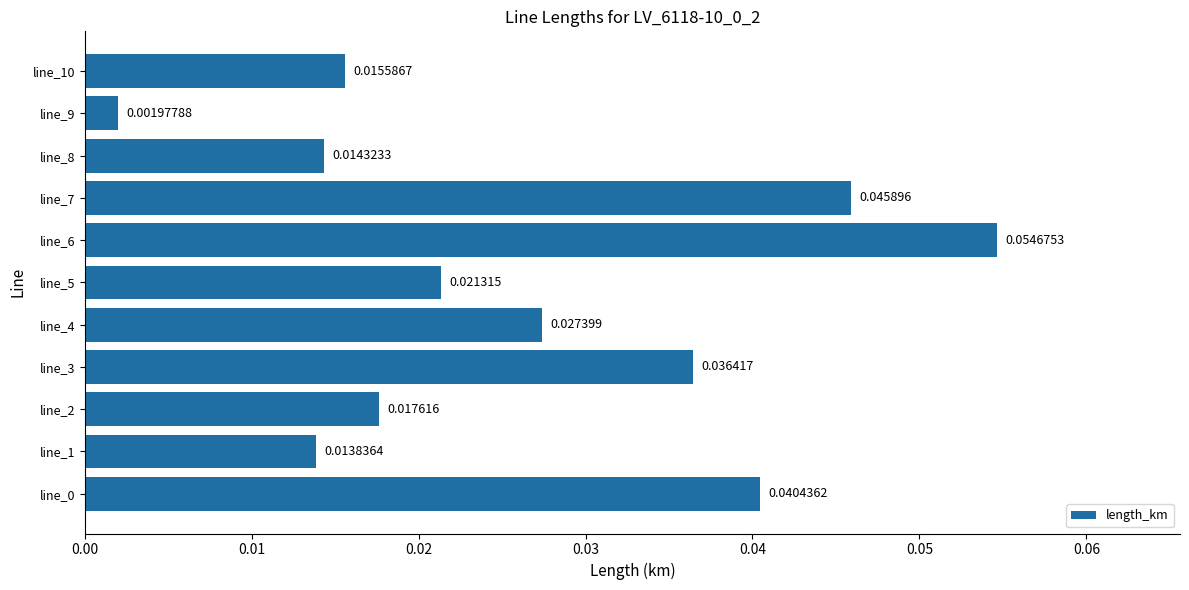

Which category has the highest value across all series?

line_6